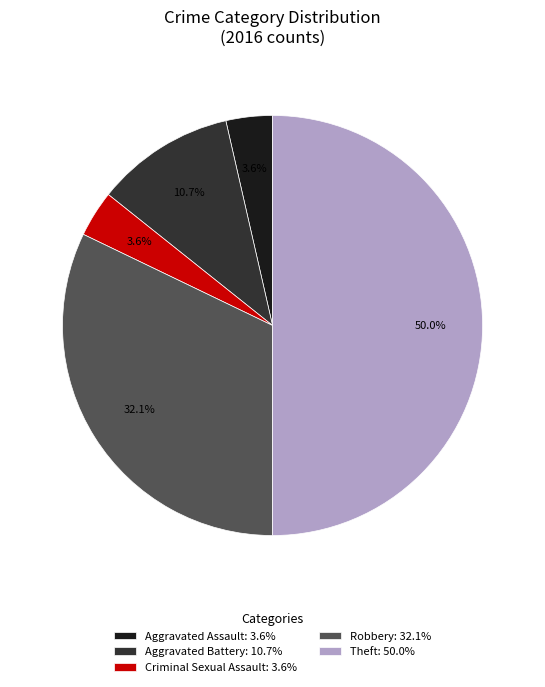

Count the number of slices in the pie.

5